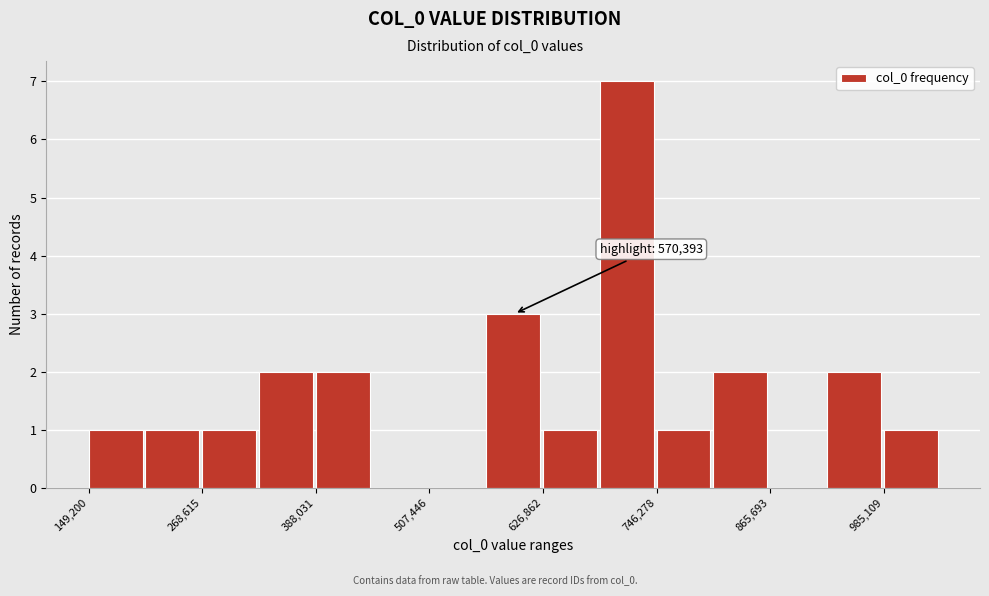

Read against the x-axis, roughly where is the centre of the tallest bar?

720000